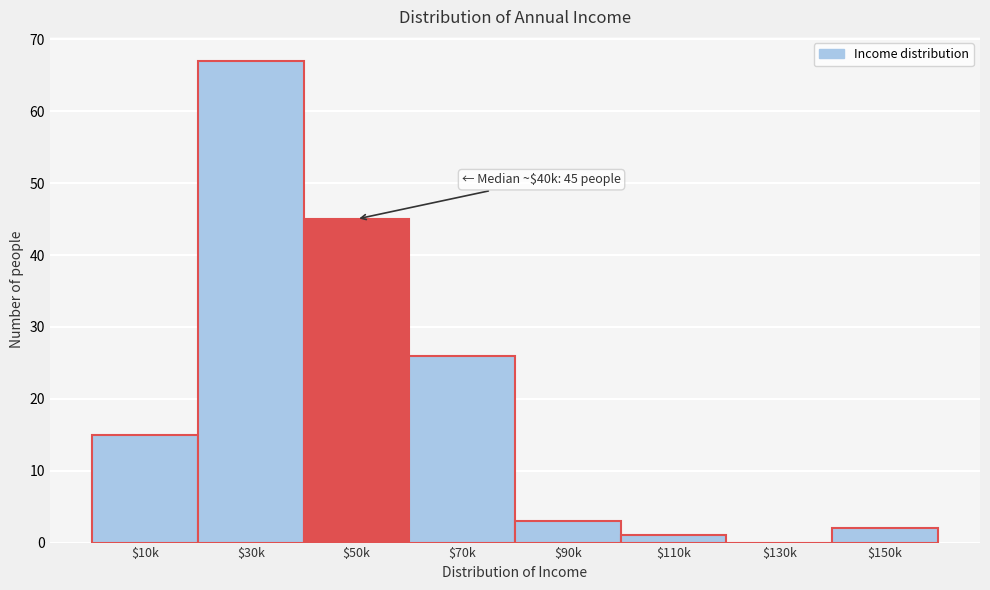

What value does the data have at $90k?

3